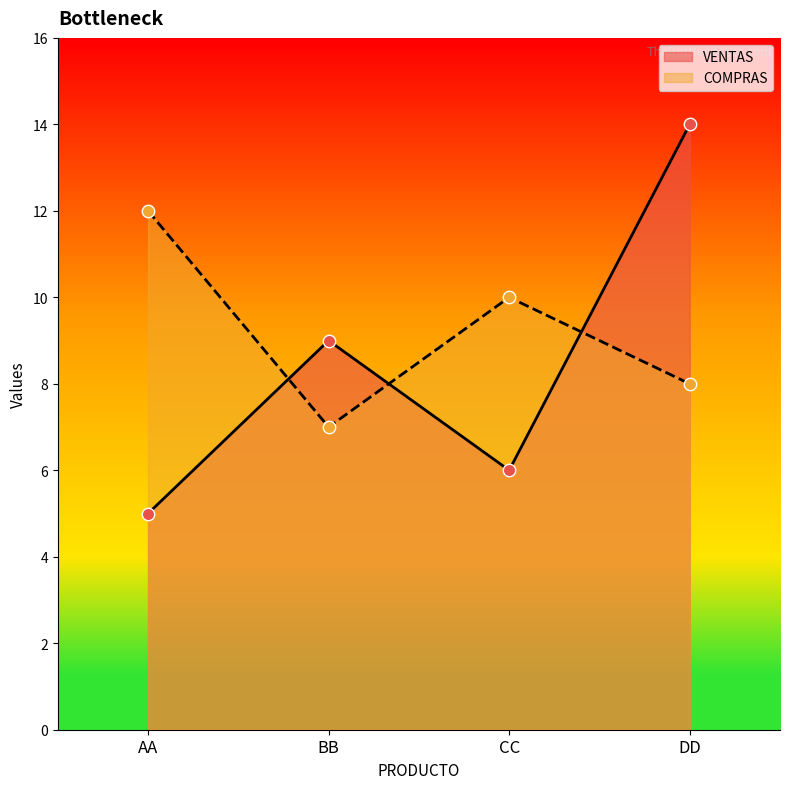

What are all the series names shown in the legend?

VENTAS, COMPRAS